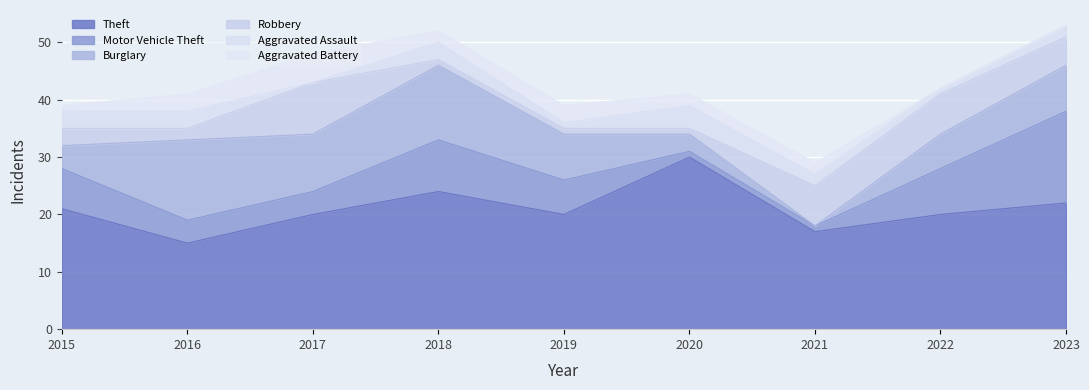

Does the chart display data point markers on the line(s)?

No